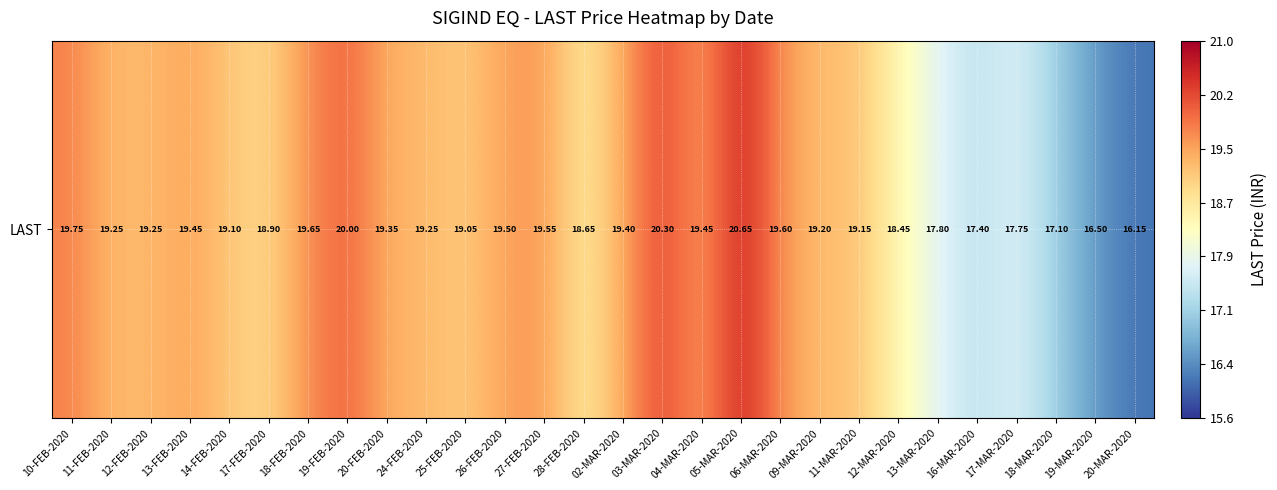

At which category does the chart reach its minimum across all series?

20-MAR-2020